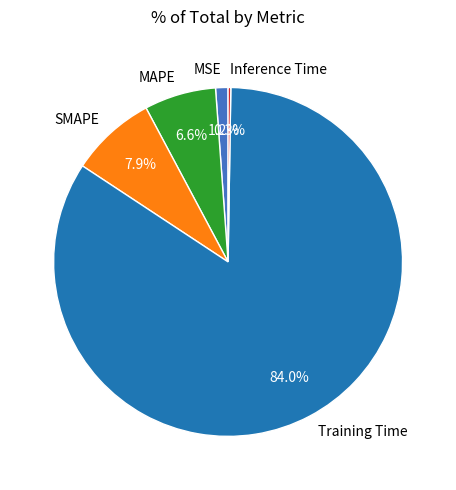

Which slice is the largest?

Training Time